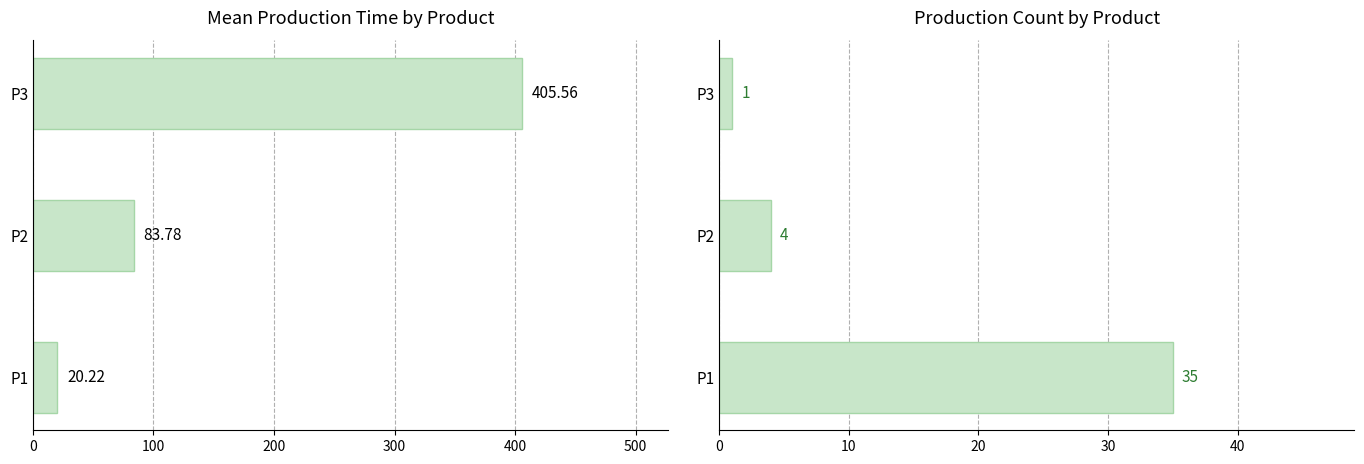

Is the value of Count at P2 greater than the value of Mean Production Time at P3?

No